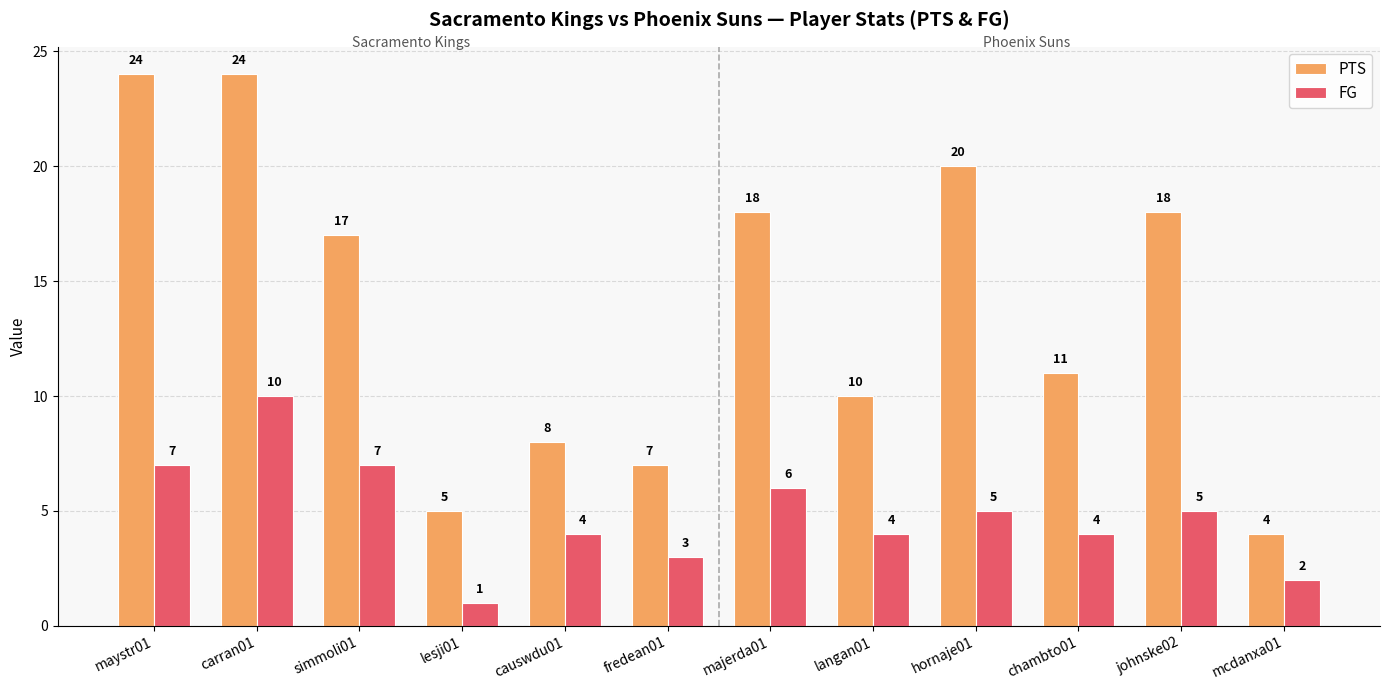

Reading left to right, transcribe all the data shown in this chart.

PTS: maystr01=24	carran01=24	simmoli01=17	lesji01=5	causwdu01=8	fredean01=7	majerda01=18	langan01=10	hornaje01=20	chambto01=11	johnske02=18	mcdanxa01=4
FG: maystr01=7	carran01=10	simmoli01=7	lesji01=1	causwdu01=4	fredean01=3	majerda01=6	langan01=4	hornaje01=5	chambto01=4	johnske02=5	mcdanxa01=2